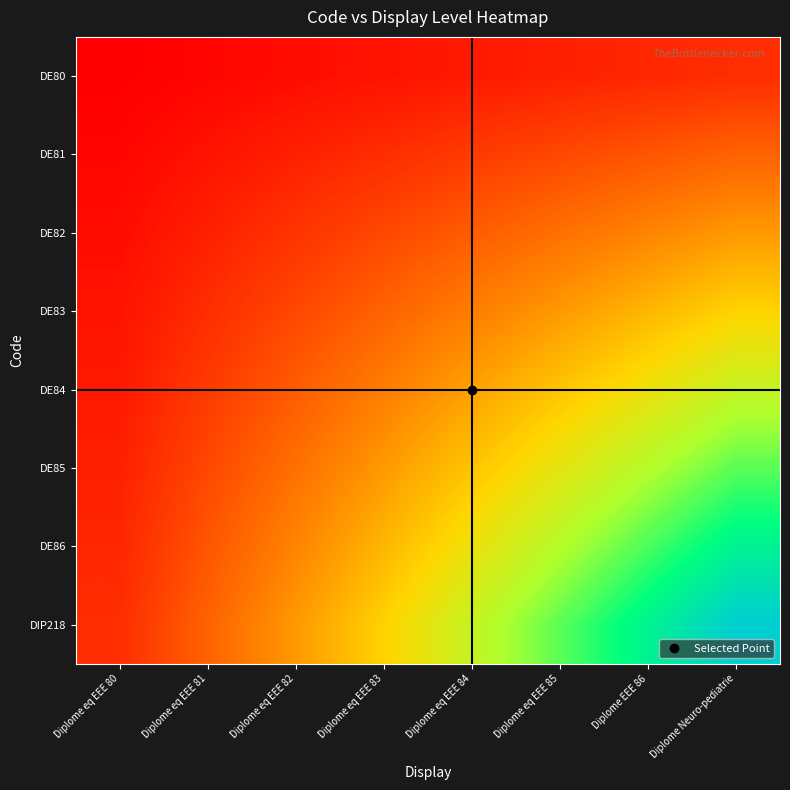

Between Diplome eq EEE 80 and Diplome Neuro-pediatrie, which series saw the biggest shift?

DIP218